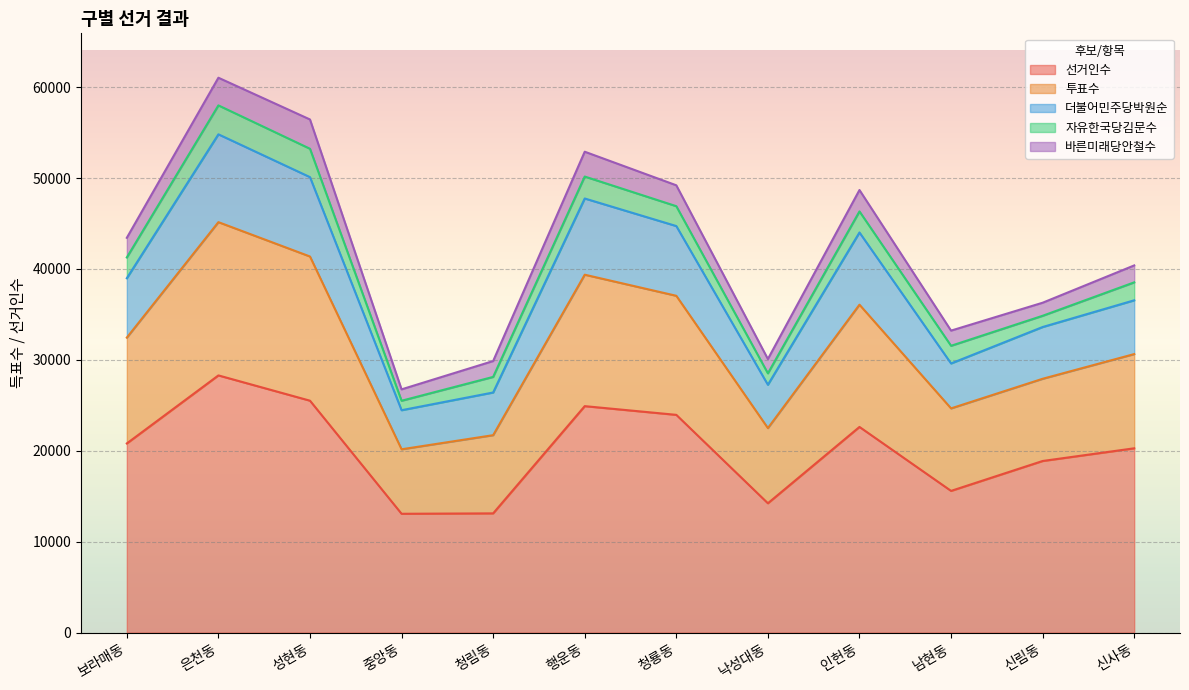

The value of 더불어민주당박원순 at 성현동 is 50101. True or false?

True